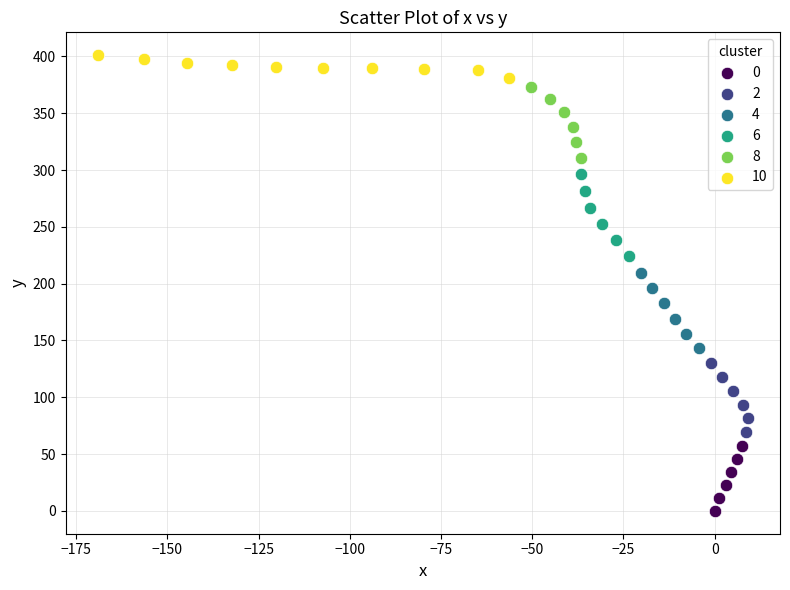

Which series reaches the maximum Y coordinate?

10